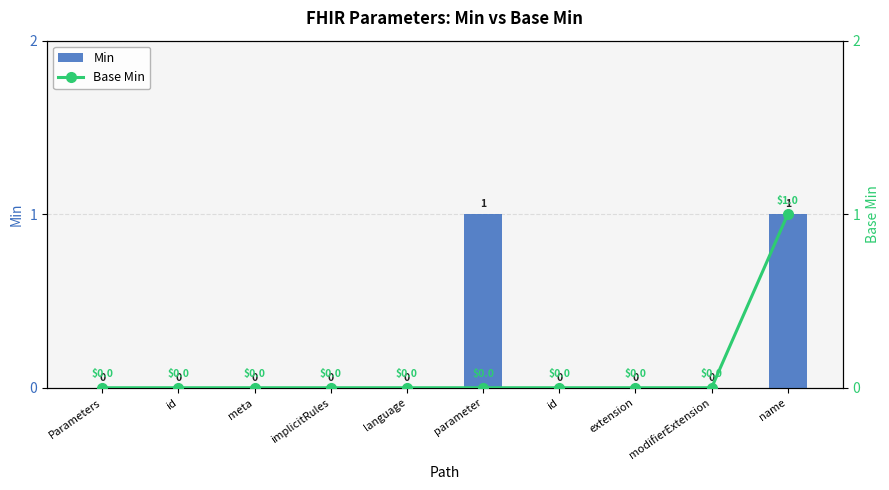

Is it true that Base Min equals 1 at name?

False